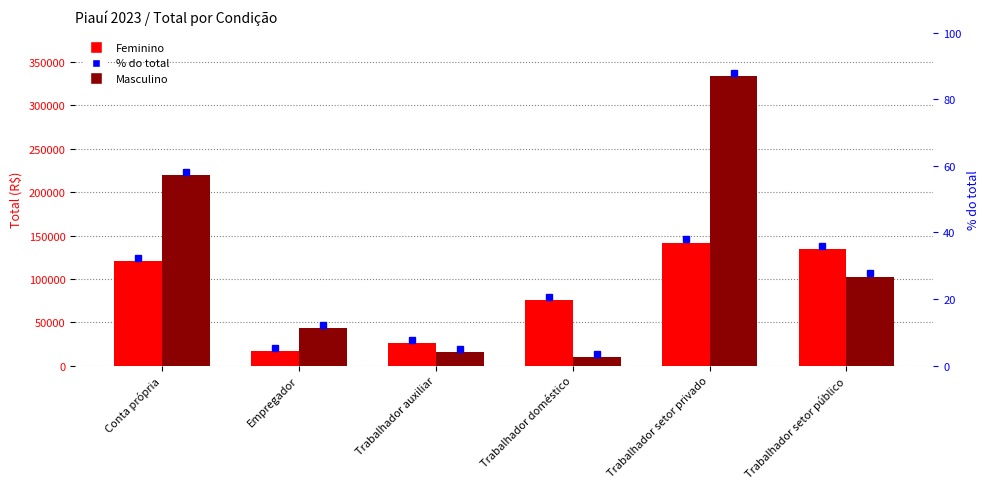

Rank the categories by Feminino value from highest to lowest.

Trabalhador setor privado, Trabalhador setor público, Conta própria, Trabalhador doméstico, Trabalhador auxiliar, Empregador